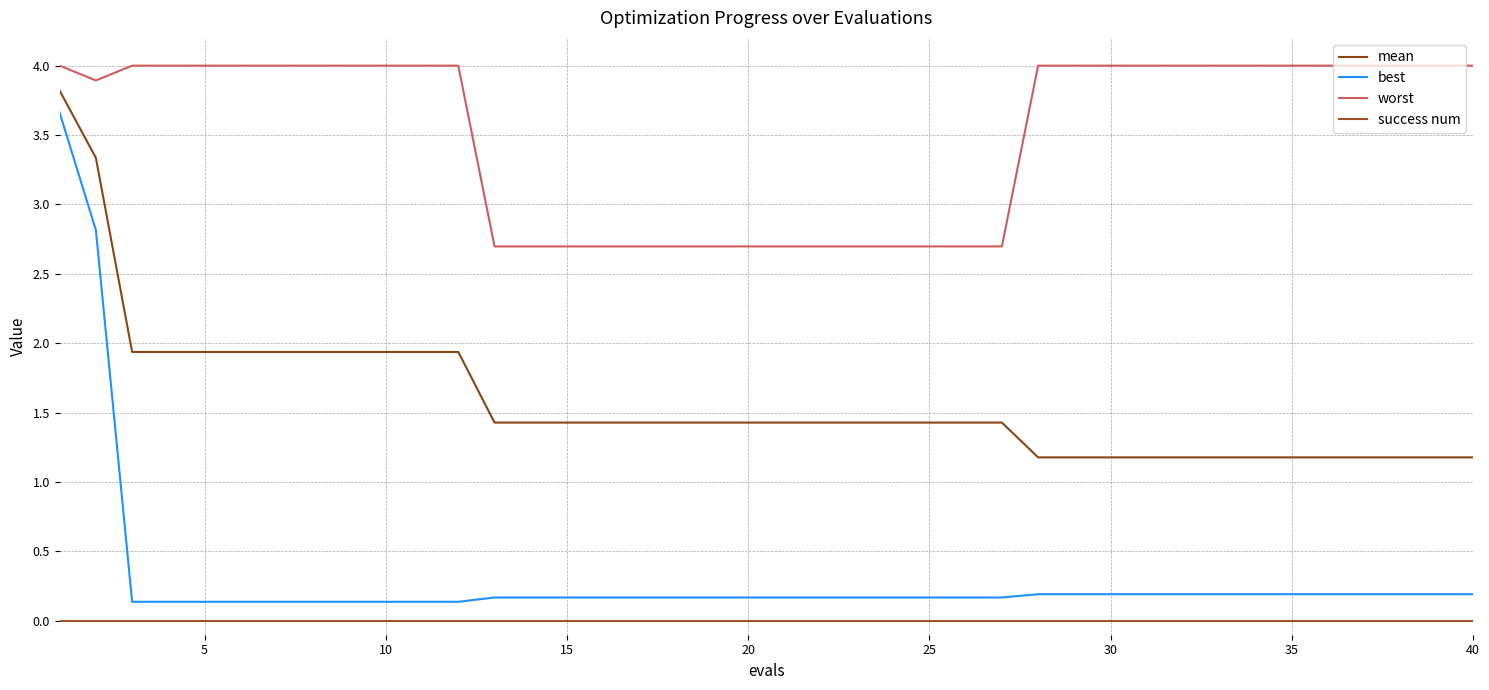

Is this an area chart (filled region under the line)?

No